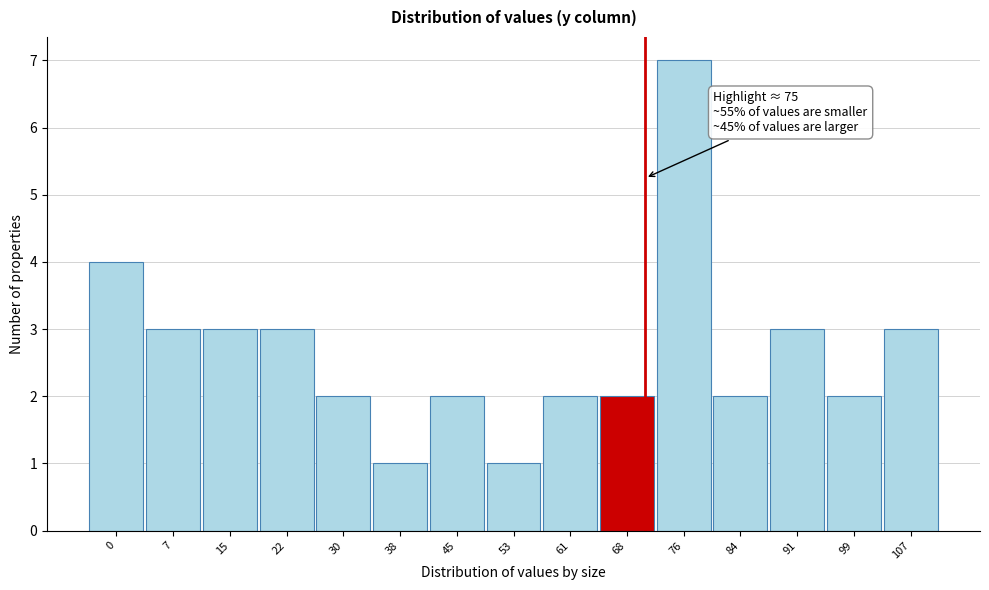

Reading left to right, list all the values displayed in this chart.

0=4	7=3	15=3	22=3	30=2	38=1	45=2	53=1	61=2	68=2	76=7	84=2	91=3	99=2	107=3